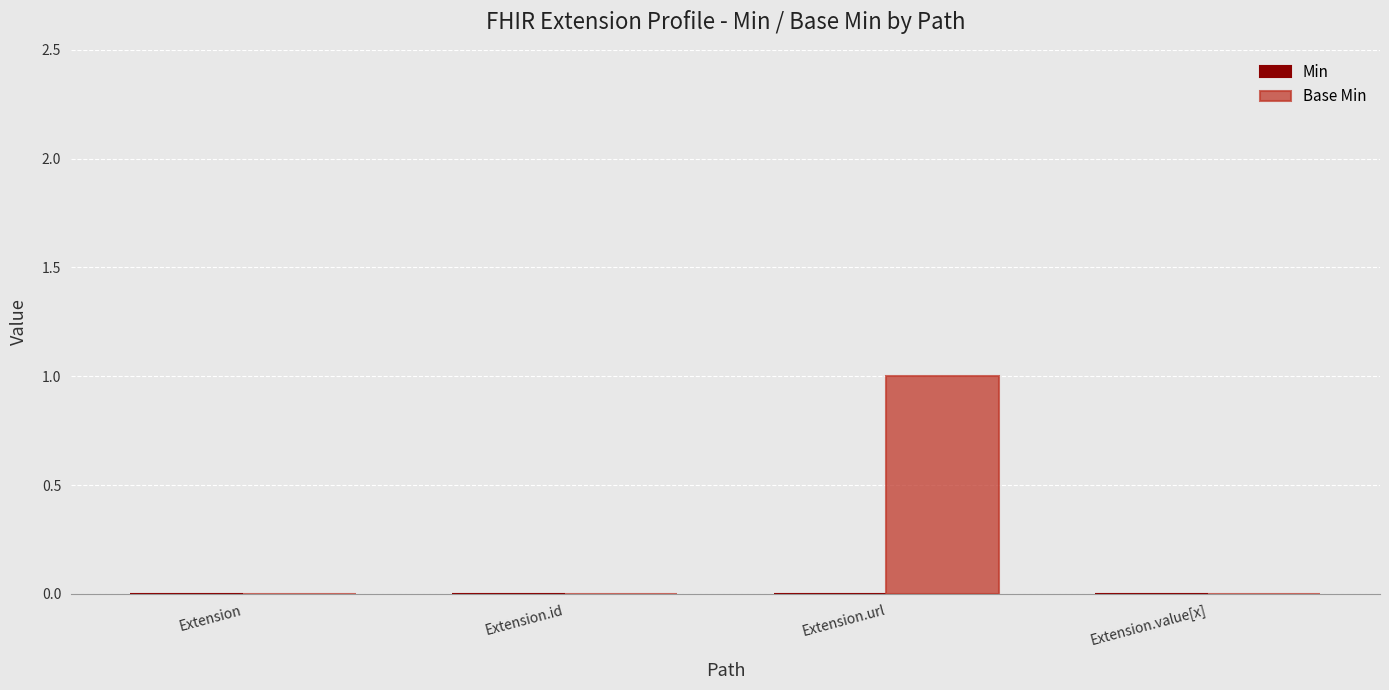

Which label corresponds to the largest value in the chart?

Extension.url